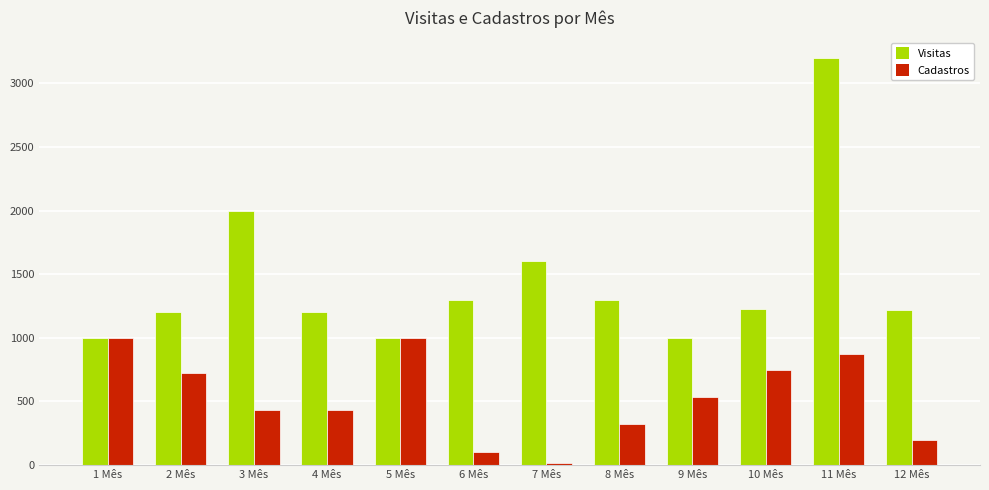

What is the total value across all series at 6 Mês?

1404